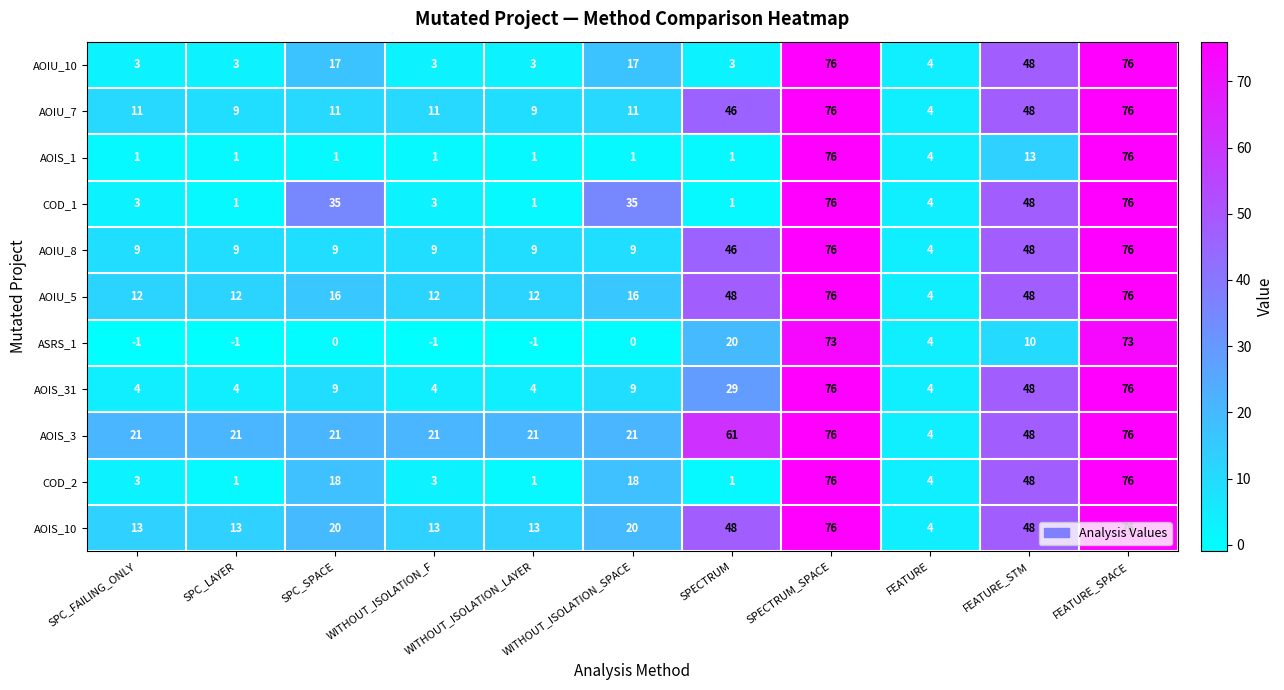

Which series has the largest total across all categories?

AOIS_3